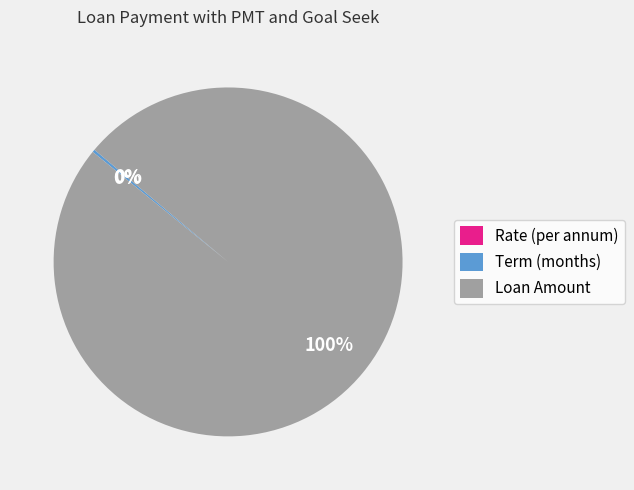

True or false: Loan Amount accounts for 100% of the total.

True